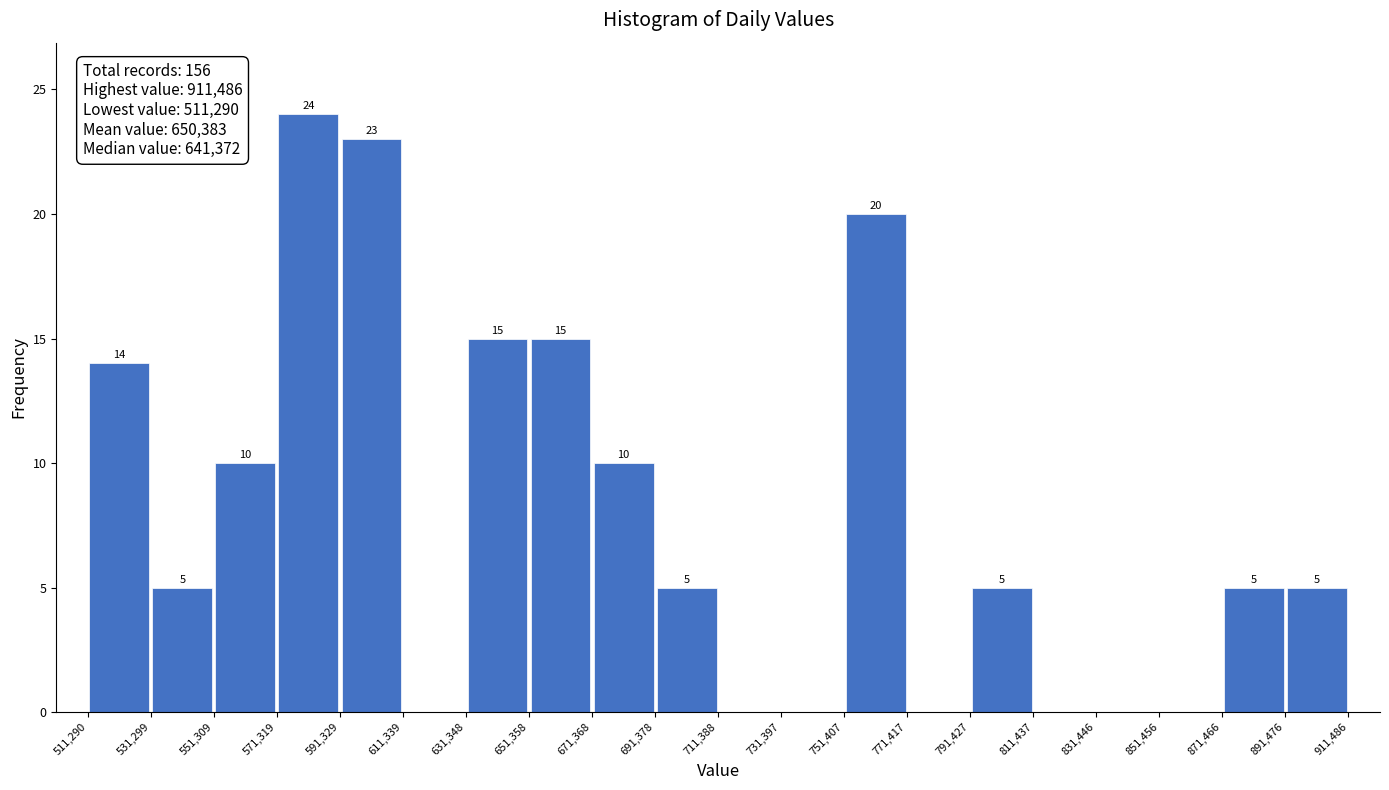

Which range on the x-axis has the tallest bar?

571,319 to 591,329